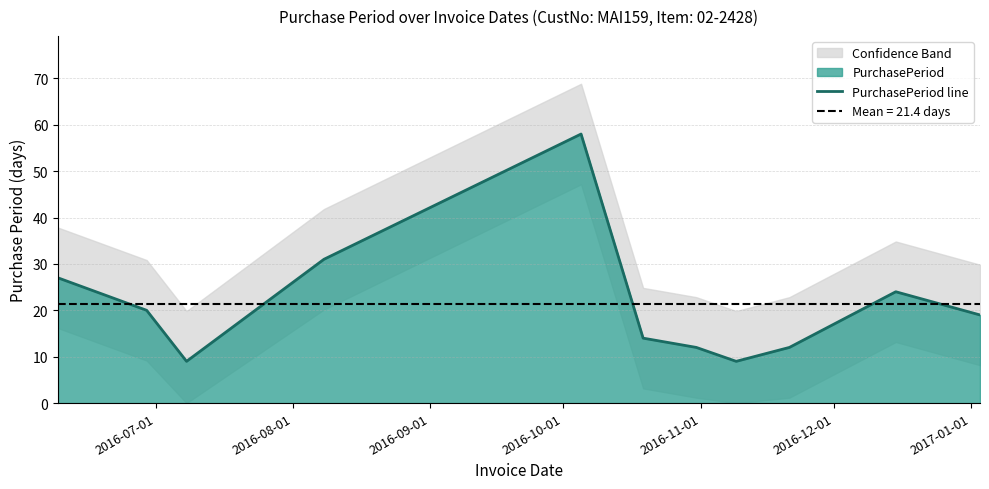

Between 2017-01-01 and 2016-08-01, which is larger?

2016-08-01